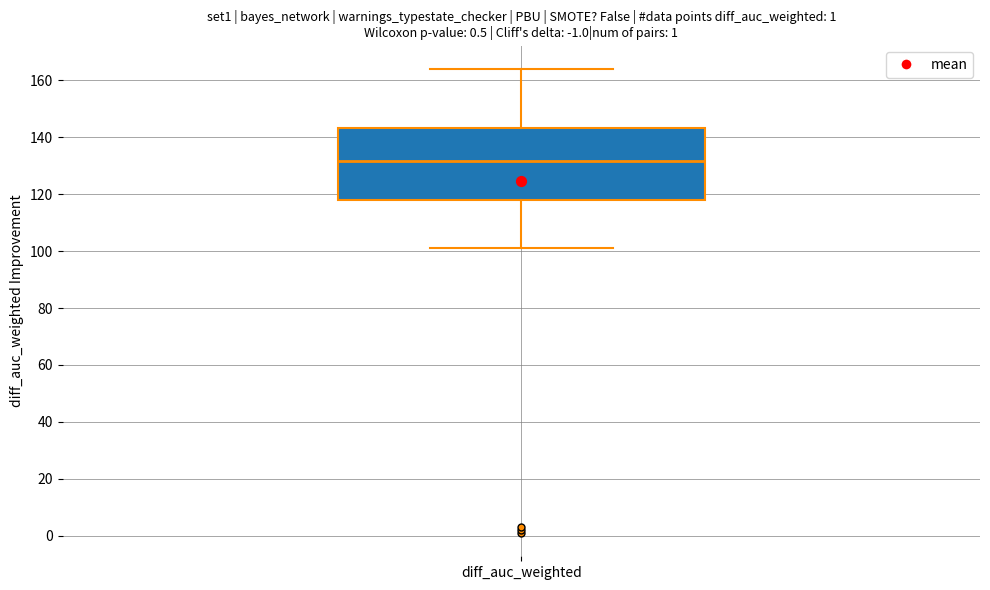

Where does the median line of the box for diff_auc_weighted sit on the y-axis? The values are not printed on the chart, so give them approximately, as read against the axis.

132